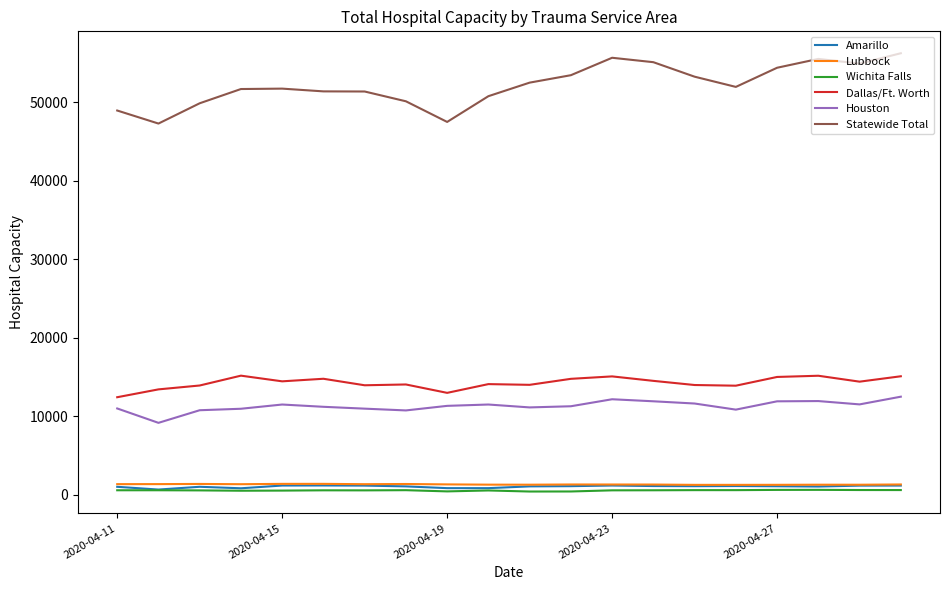

True or false: Lubbock and Houston cross at least once.

False